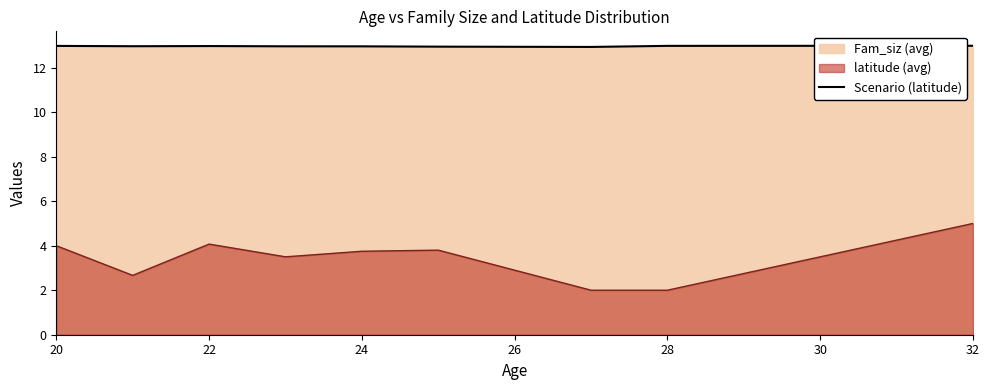

What is the greatest value displayed?

13.0